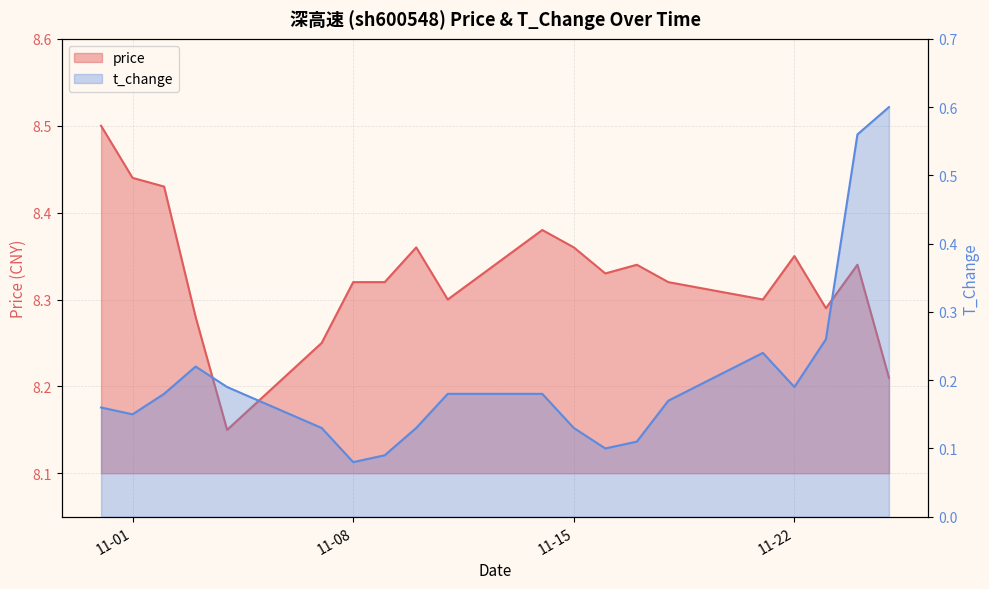

Which series has the largest range (max minus min)?

t_change